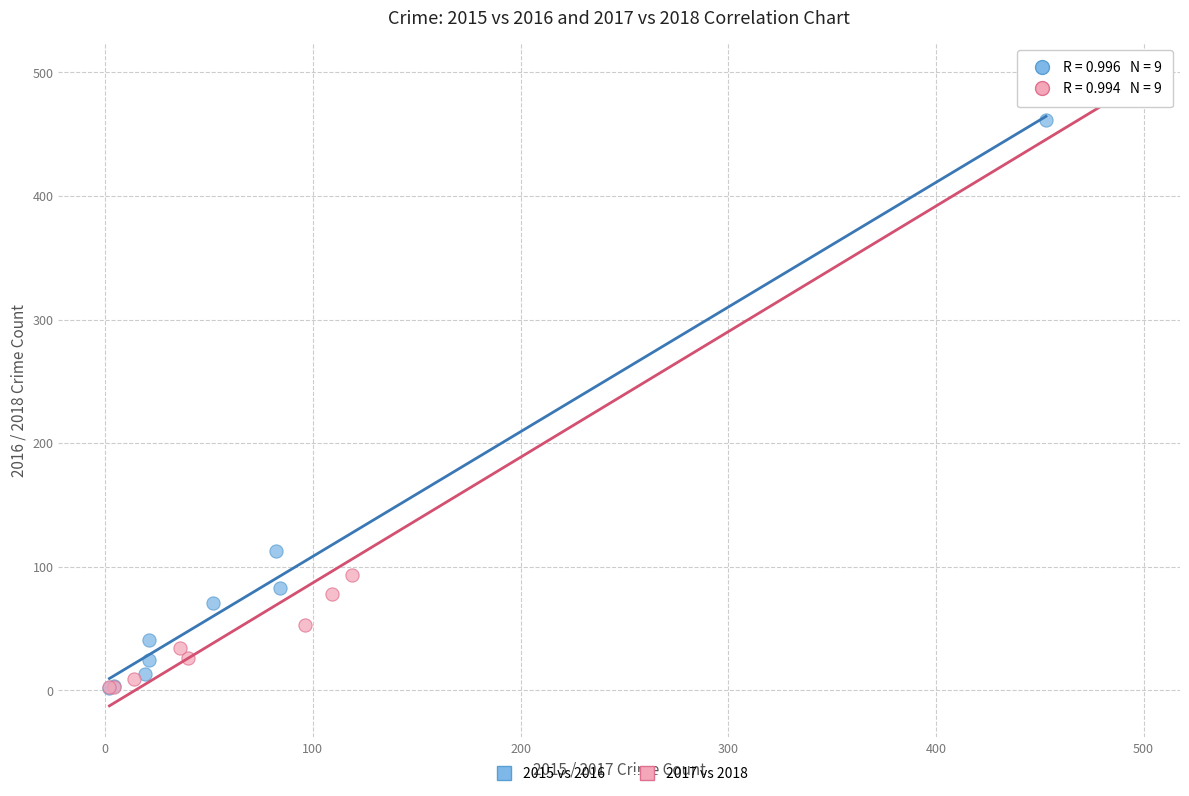

Which series reaches the maximum Y coordinate?

2017 vs 2018